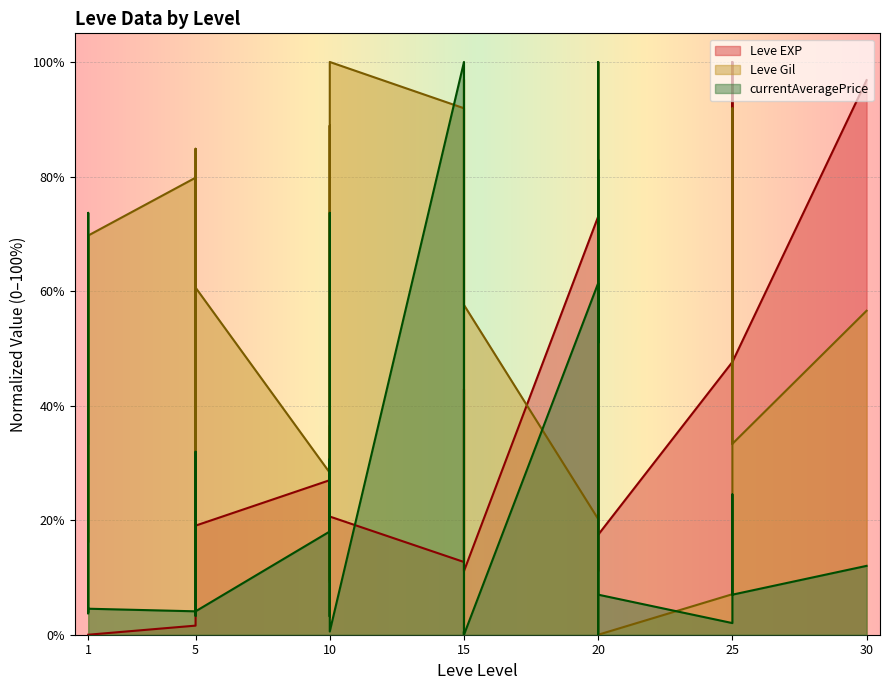

What is the total value across all series at 5?

85.5